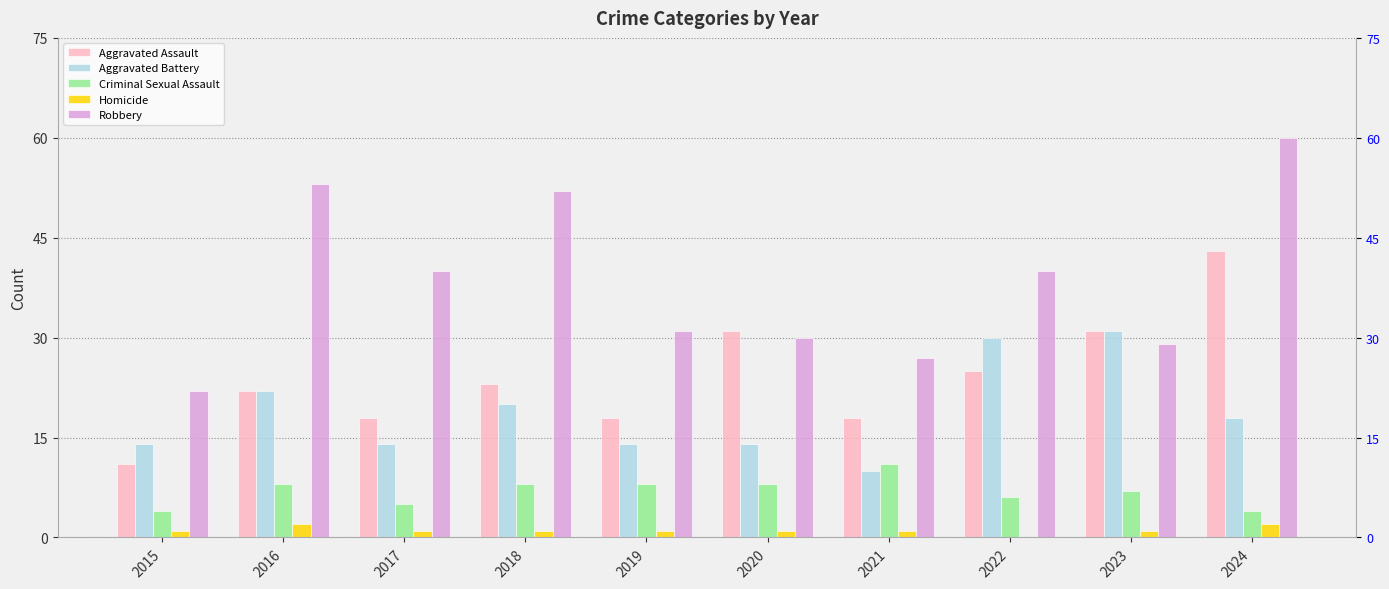

At which category does the chart reach its minimum across all series?

2022